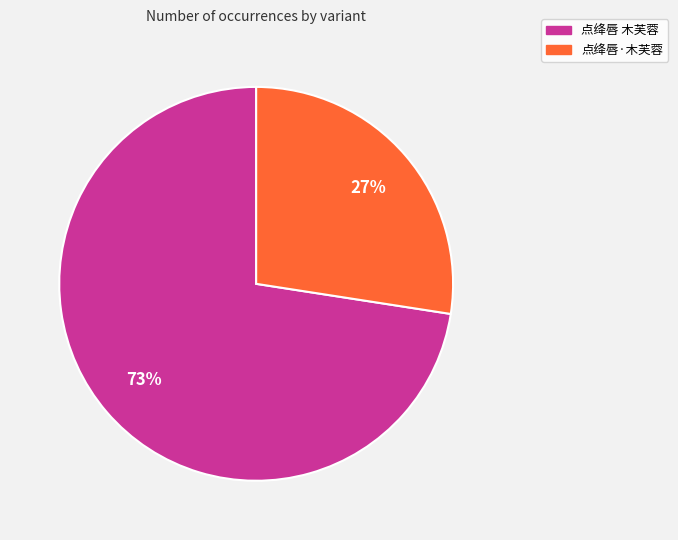

Does 点绛唇 木芙蓉 account for over 50% of the chart?

Yes